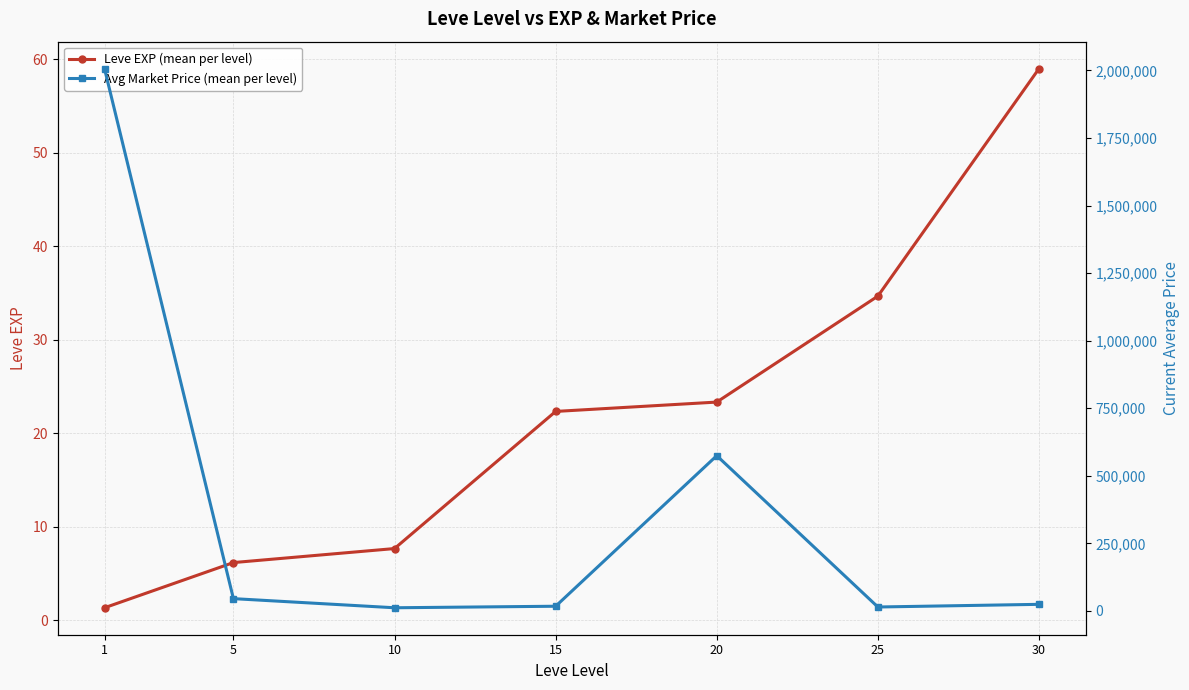

At which category does Avg Market Price (mean per level) reach its first local peak?

20